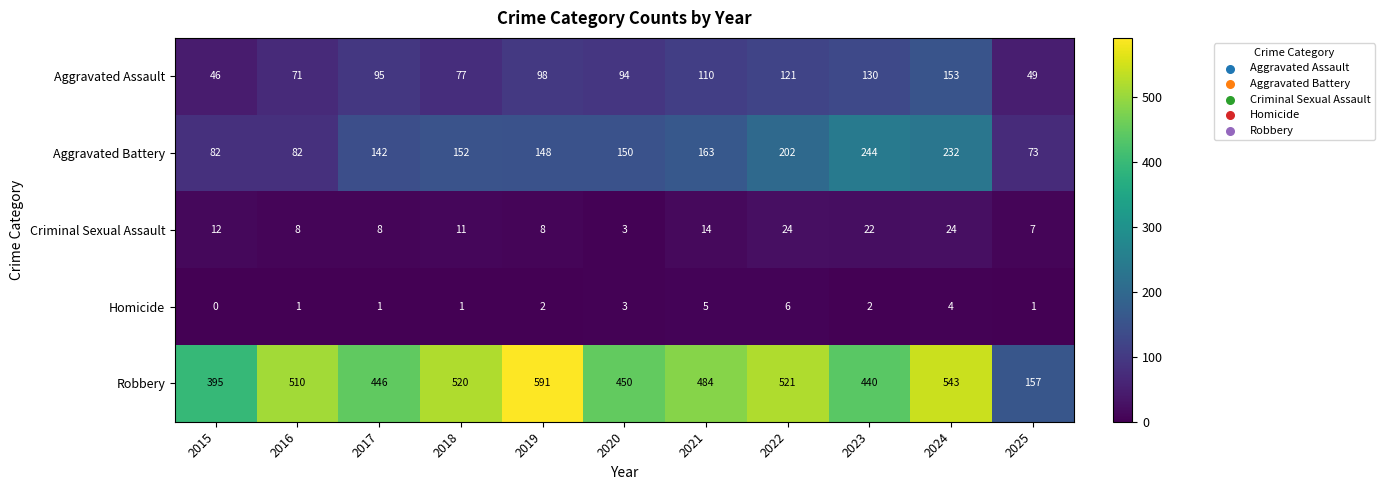

The Robbery series shows 996 at 2019. True or false?

False